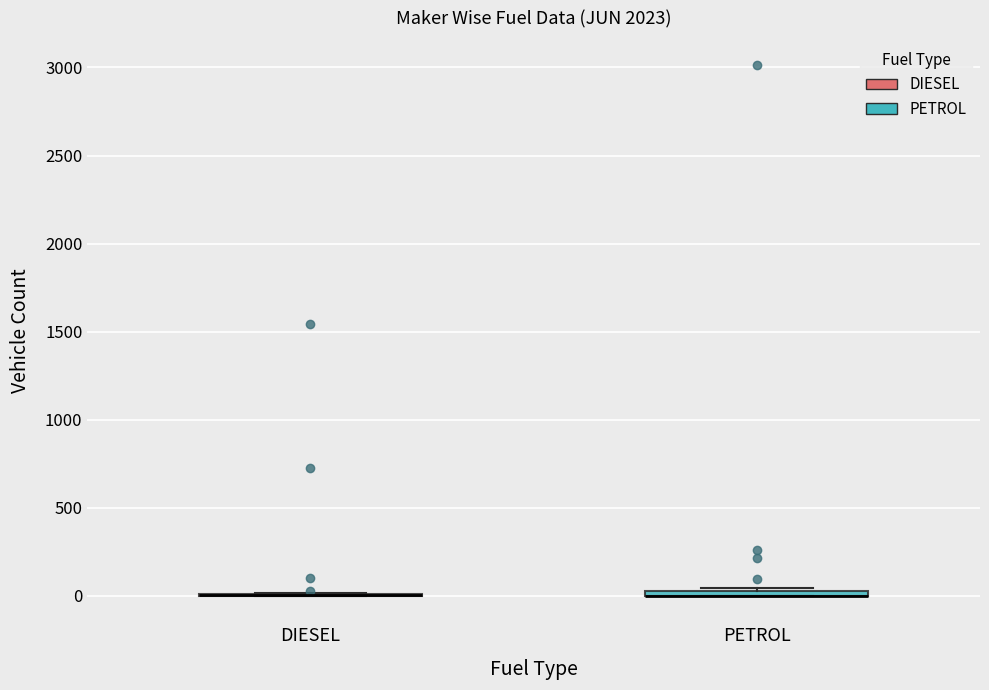

Where is the lower edge of the box for PETROL on the y-axis? The values are not printed on the chart, so give them approximately, as read against the axis.

0